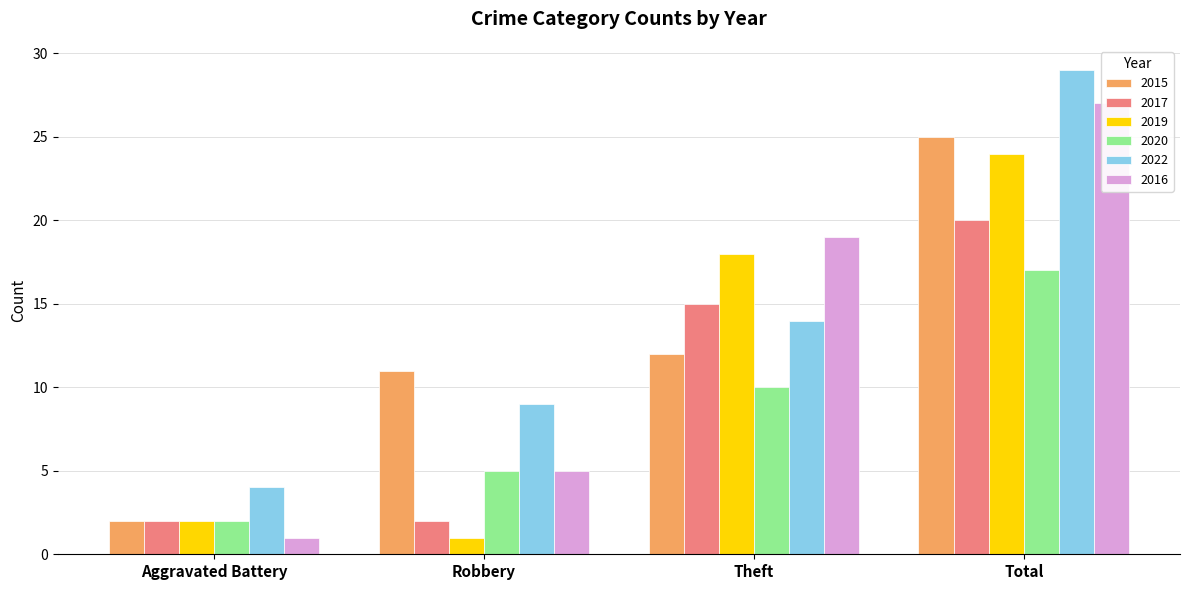

List the series in order of their peak value, highest first.

2022, 2016, 2015, 2019, 2017, 2020